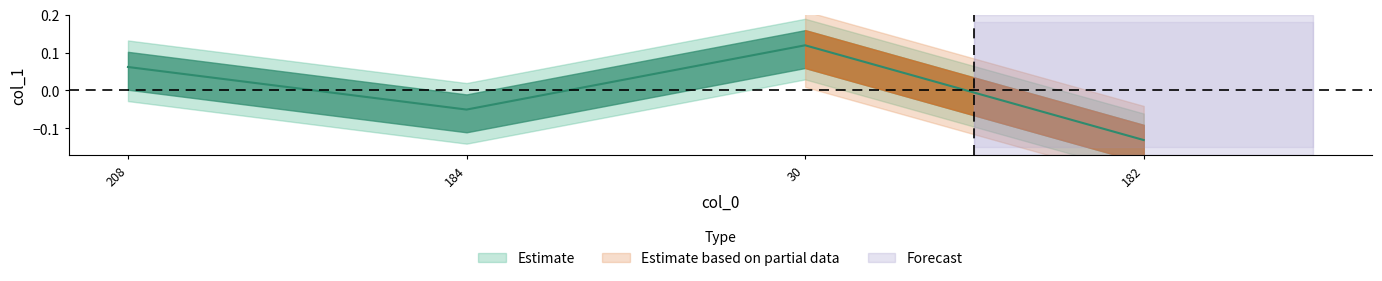

How many points are lower than both their immediate neighbors (excluding endpoints)?

1